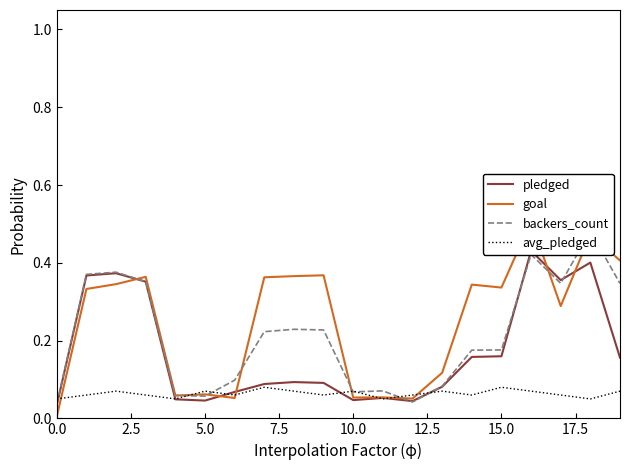

What is the total value across all series at 5.0?

0.2